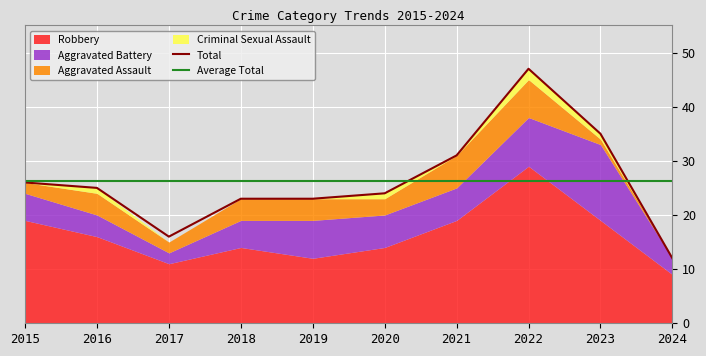

True or false: Criminal Sexual Assault and Total cross at least once.

False